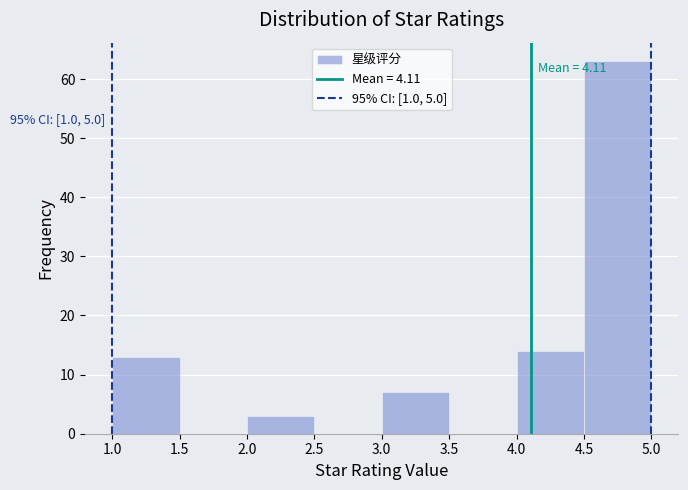

Which range on the x-axis has the tallest bar?

4.5 to 5.0